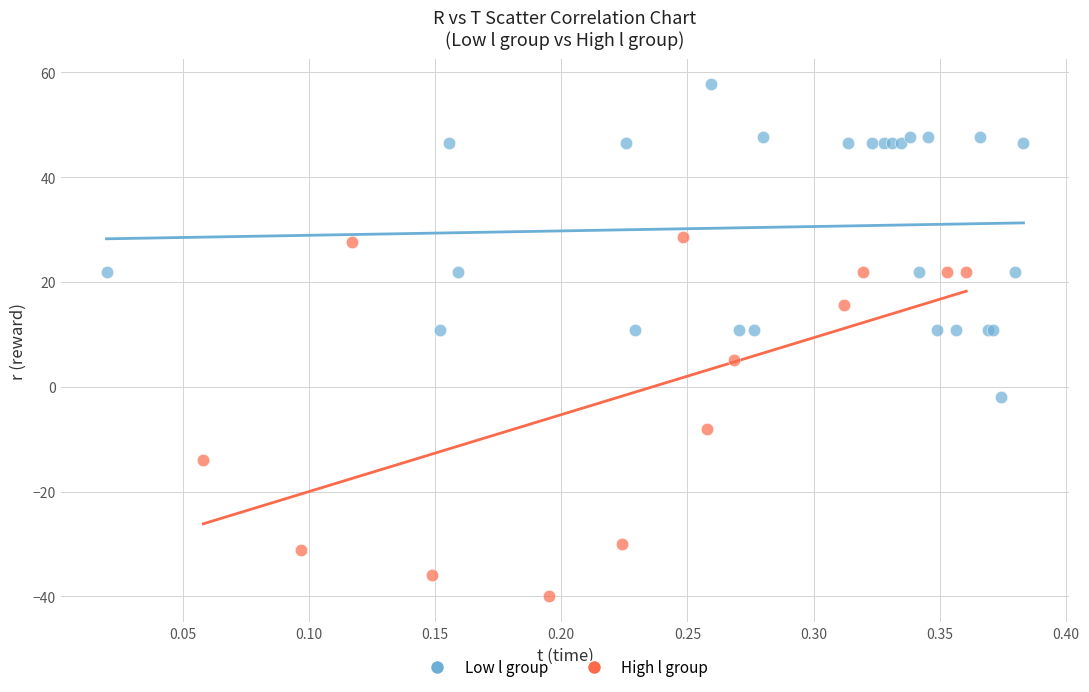

Which series reaches the minimum Y coordinate?

High l group